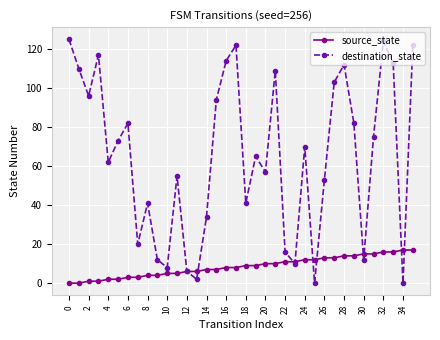

After their last crossing, which series has the higher values: destination_state or source_state?

destination_state